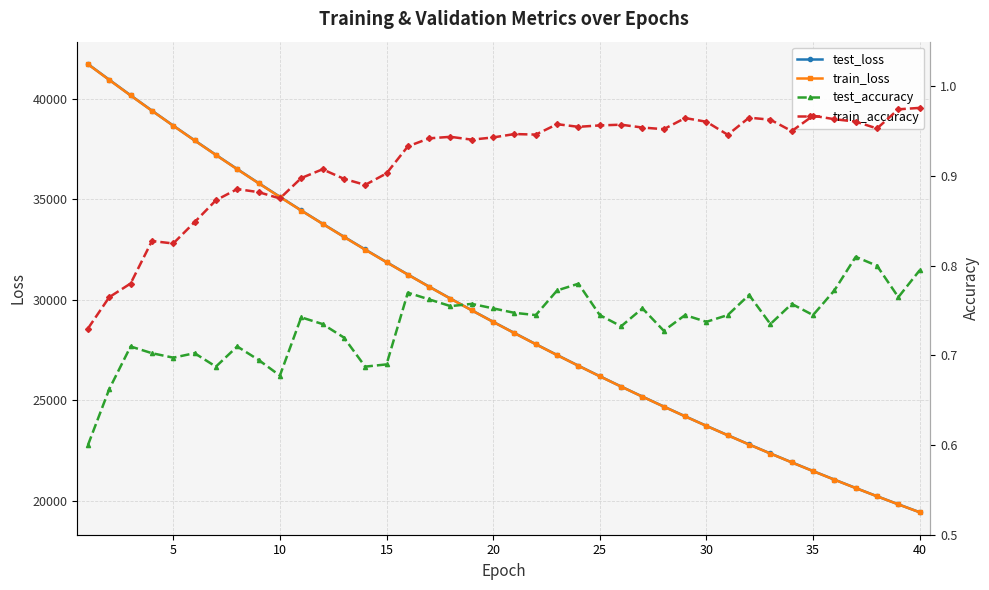

What is the maximum value for test_loss?

41727.6